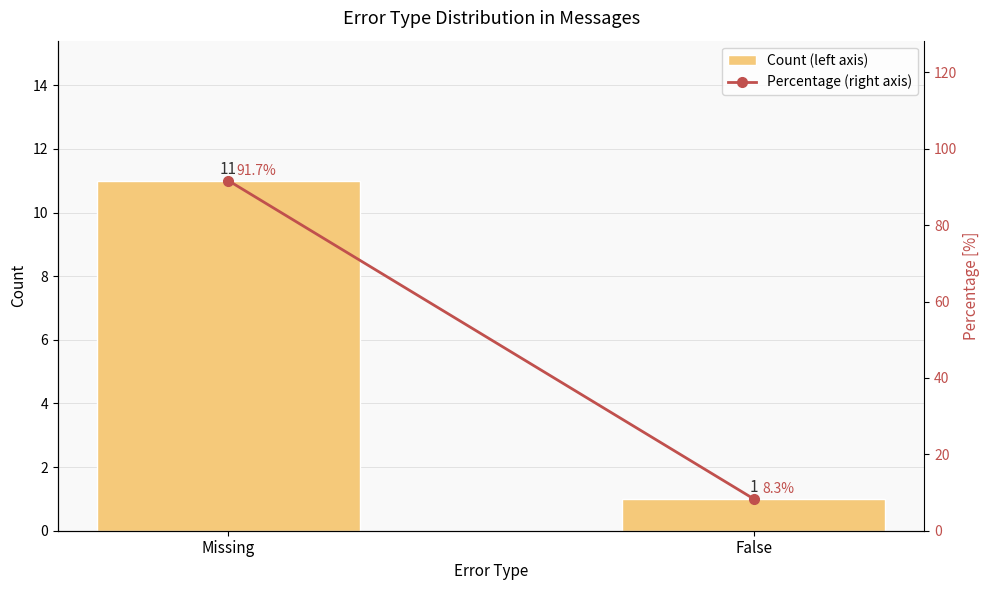

Reading right to left, list all the values displayed in this chart.

Count (left axis): False=1.0	Missing=11.0
Percentage (right axis): False=8.3	Missing=91.7